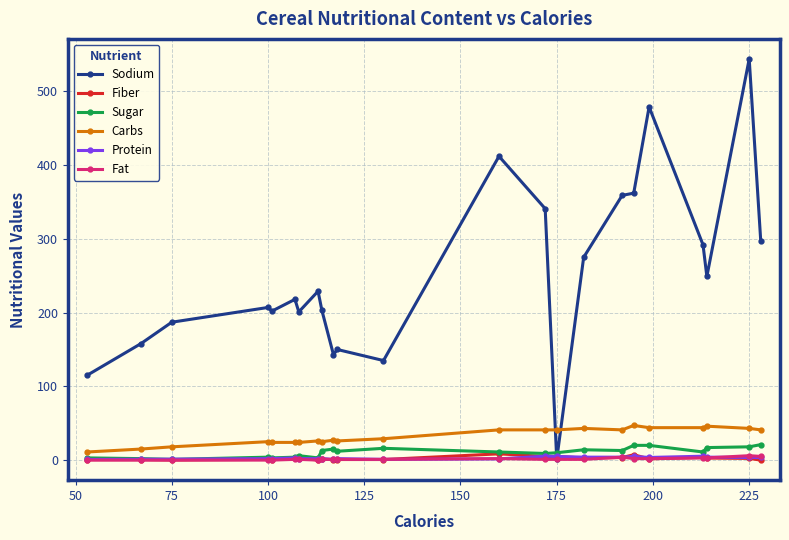

True or false: Protein has more than 2 interior local peaks.

True